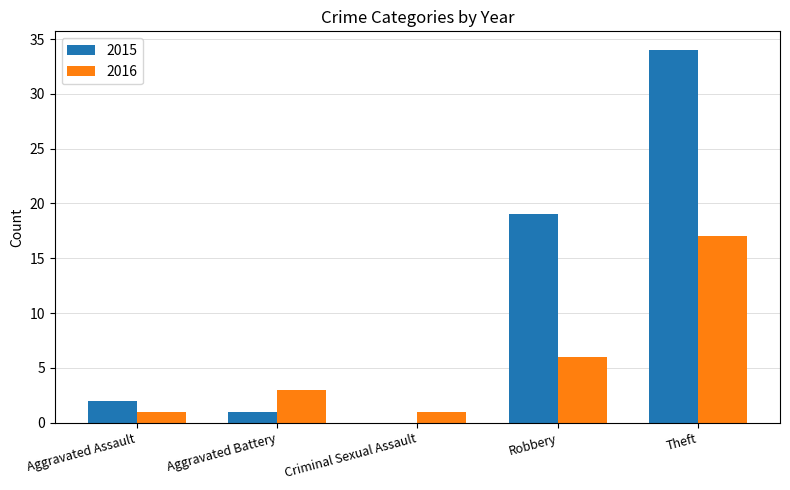

What is the maximum value for 2015?

34